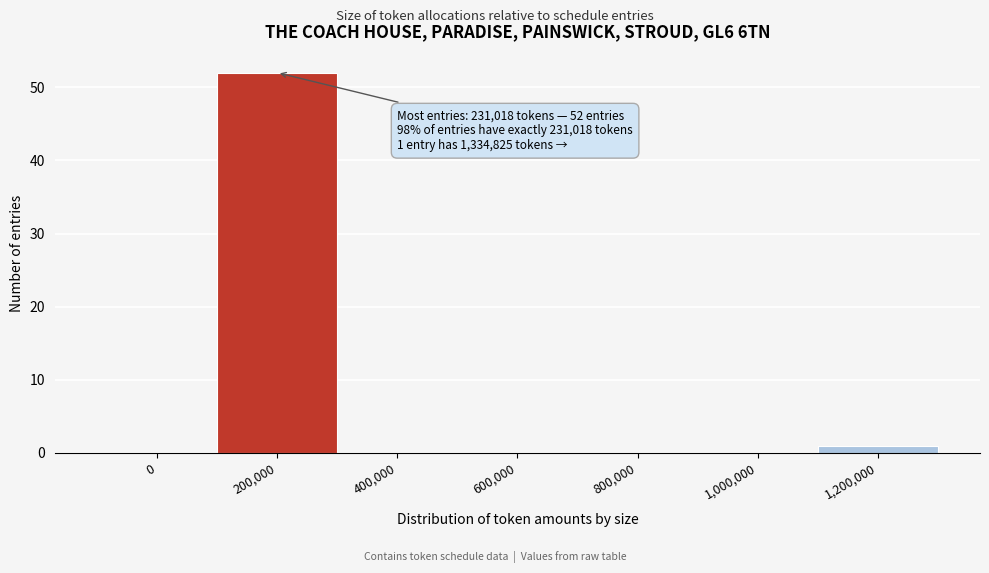

Reading left to right, list all the values displayed in this chart.

0=0	200,000=52	400,000=0	600,000=0	800,000=0	1,000,000=0	1,200,000=1